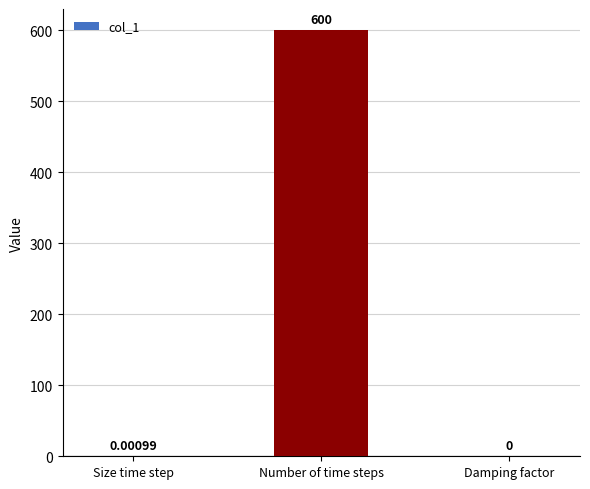

Between Number of time steps and Size time step, which is larger?

Number of time steps